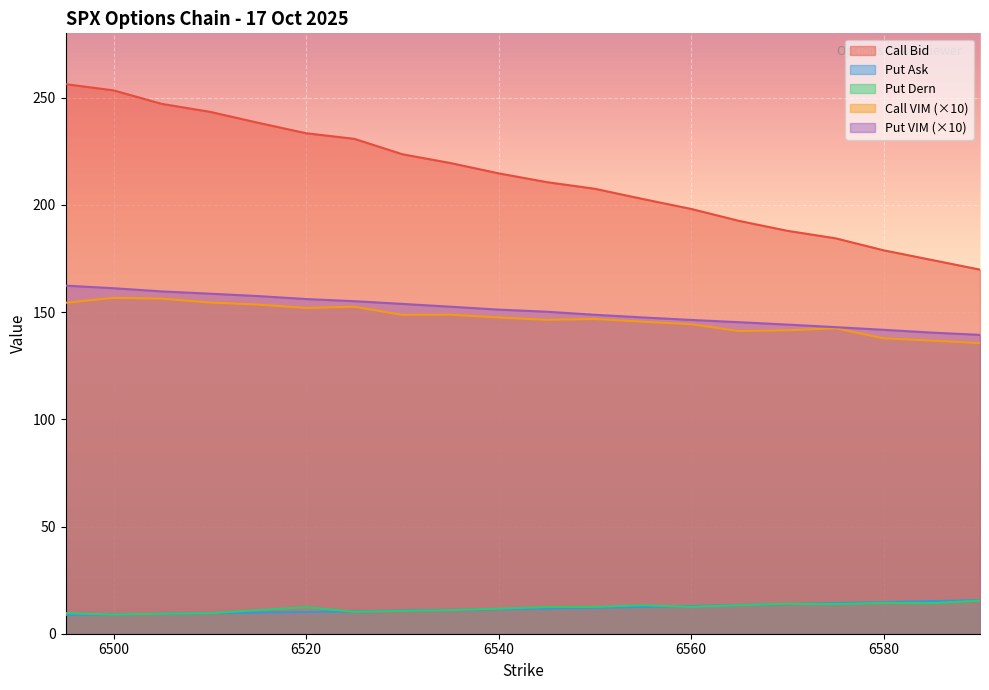

At how many categories does at least one series exceed 101?

20